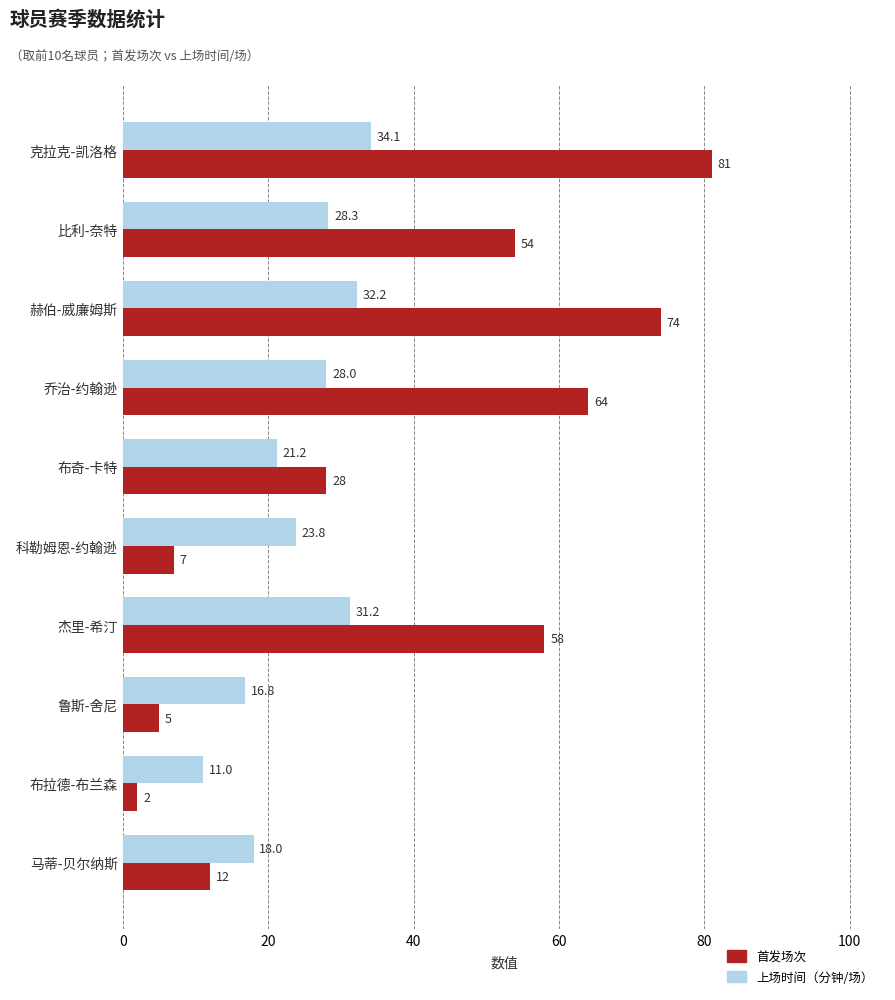

What is the spread (max minus min) of values at 马蒂-贝尔纳斯?

6.0